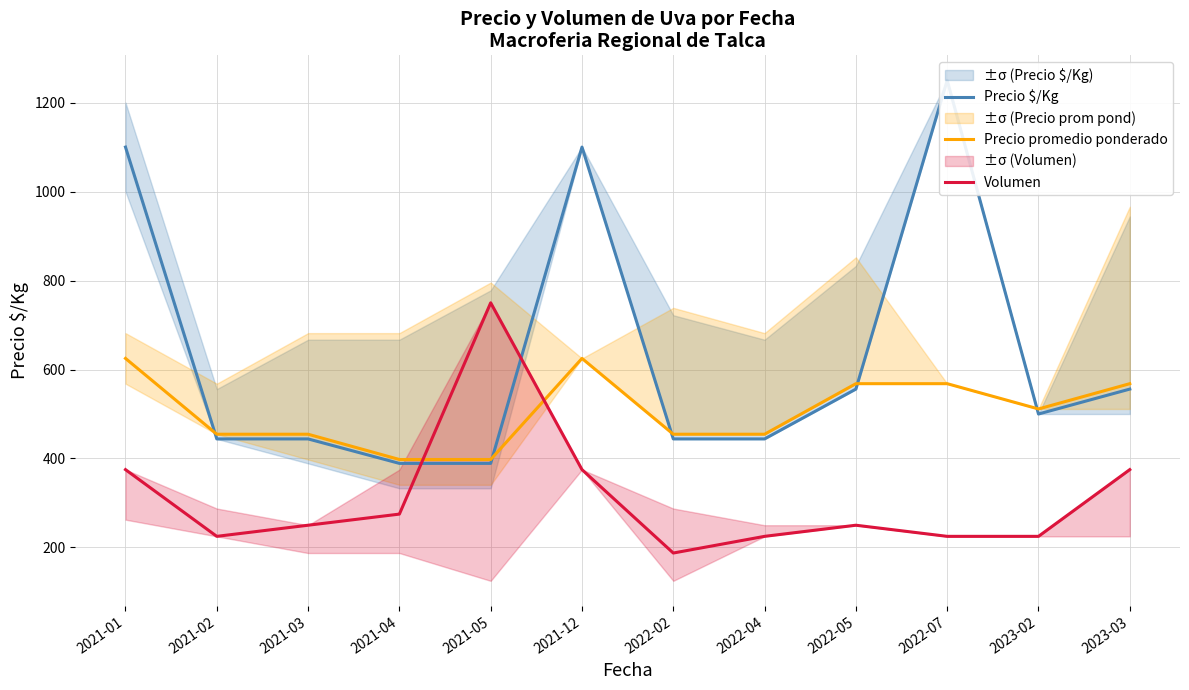

True or false: Precio promedio ponderado has a value of 955.5 at 2022-05.

False